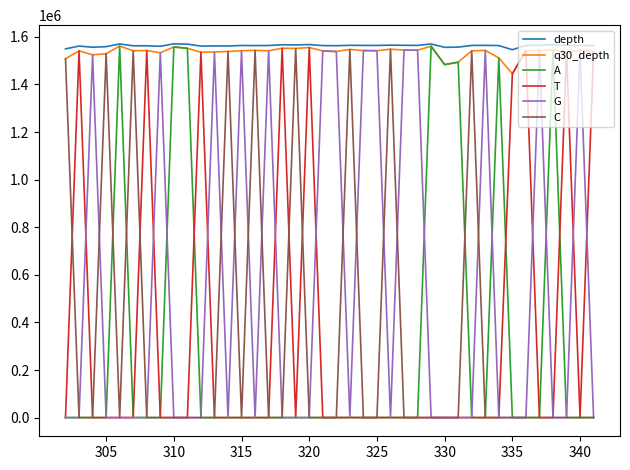

At how many categories does at least one series exceed 997879?

40